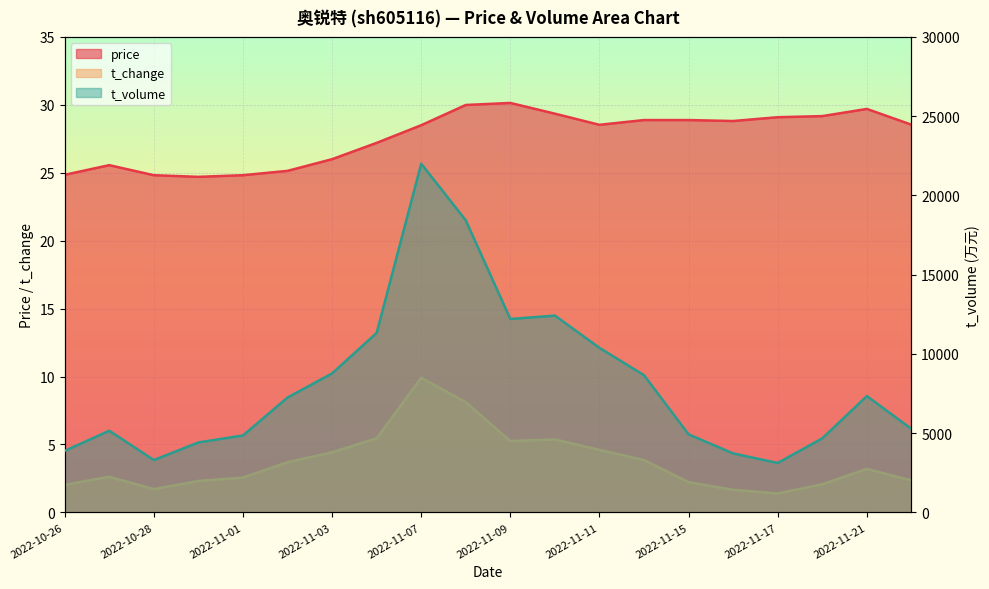

True or false: t_change and price intersect in this chart.

False